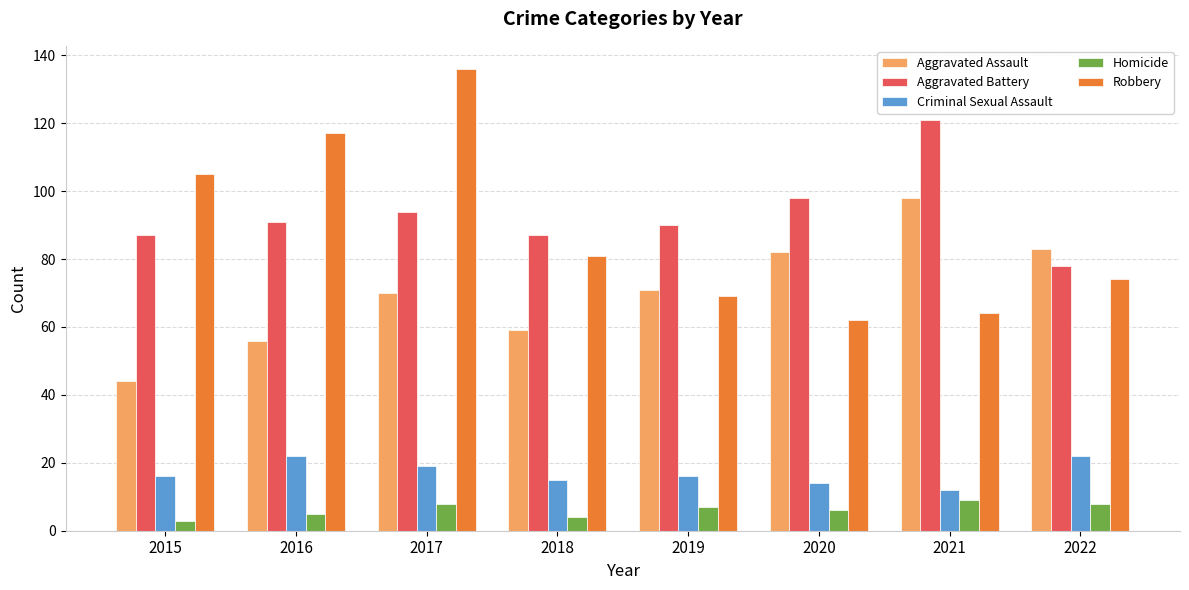

What is the sum of all Aggravated Battery values?

746